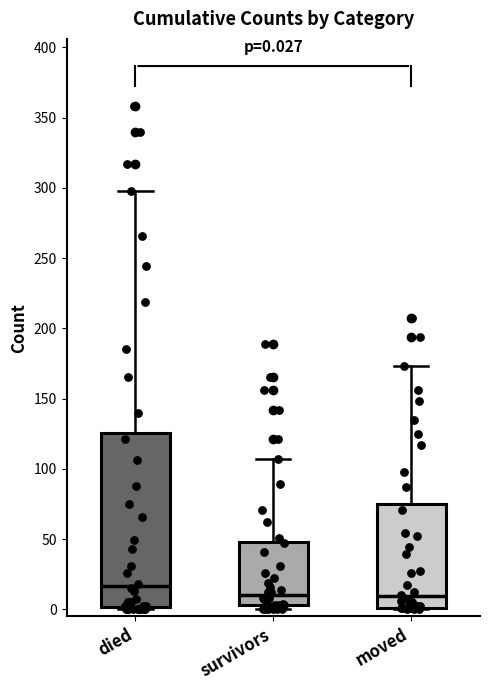

Comparing the boxes themselves (not the whiskers), which one is the tallest?

died